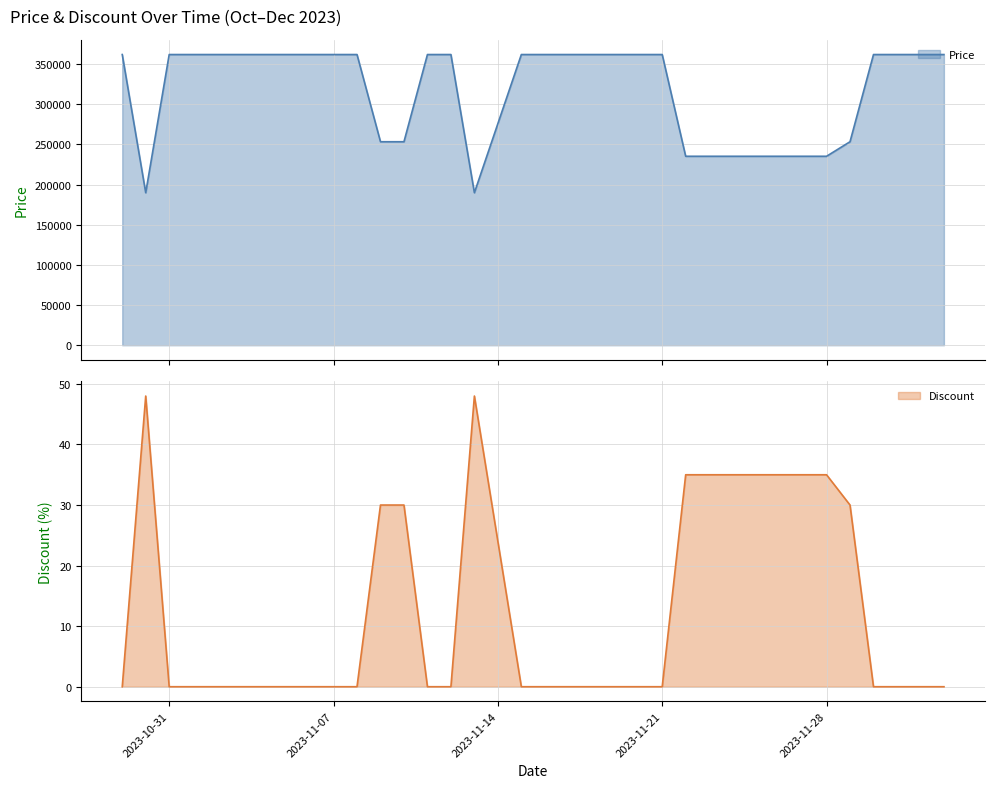

Reading right to left, what are all the values shown in this chart?

Price: 2023-12-03=362000	2023-12-02=362000	2023-12-01=362000	2023-11-30=362000	2023-11-29=253400	2023-11-28=235300	2023-11-22=235300	2023-11-21=362000	2023-11-20=362000	2023-11-19=362000	2023-11-18=362000	2023-11-17=362000	2023-11-16=362000	2023-11-15=362000	2023-11-13=189900	2023-11-12=362000	2023-11-11=362000	2023-11-10=253400	2023-11-09=253400	2023-11-08=362000	2023-11-07=362000	2023-11-06=362000	2023-11-05=362000	2023-11-04=362000	2023-11-03=362000	2023-11-02=362000	2023-11-01=362000	2023-10-31=362000	2023-10-30=189900	2023-10-29=362000
Discount: 2023-12-03=0	2023-12-02=0	2023-12-01=0	2023-11-30=0	2023-11-29=30	2023-11-28=35	2023-11-22=35	2023-11-21=0	2023-11-20=0	2023-11-19=0	2023-11-18=0	2023-11-17=0	2023-11-16=0	2023-11-15=0	2023-11-13=48	2023-11-12=0	2023-11-11=0	2023-11-10=30	2023-11-09=30	2023-11-08=0	2023-11-07=0	2023-11-06=0	2023-11-05=0	2023-11-04=0	2023-11-03=0	2023-11-02=0	2023-11-01=0	2023-10-31=0	2023-10-30=48	2023-10-29=0